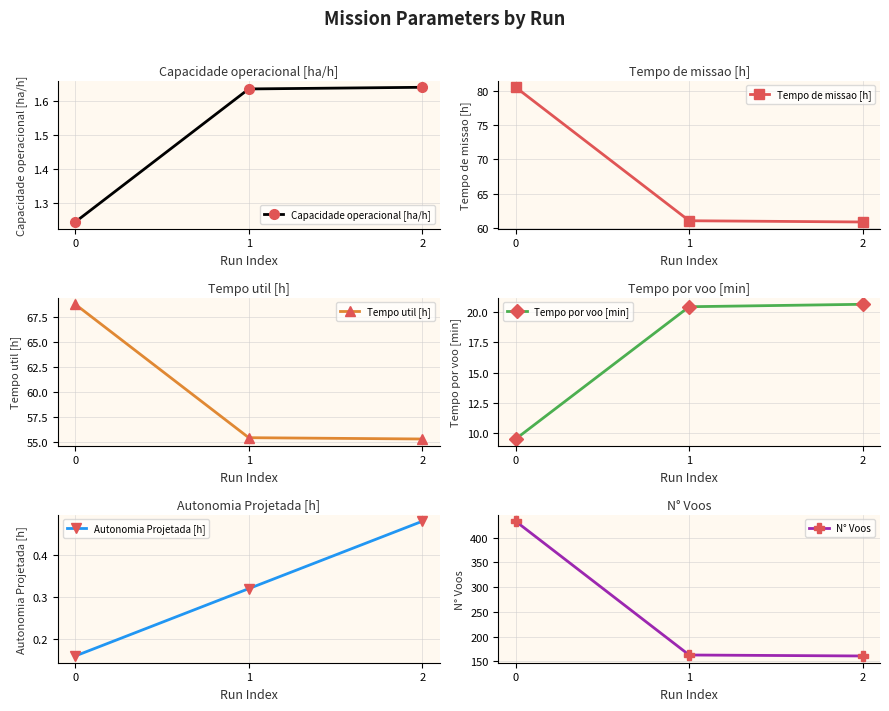

How many lines are shown in the chart?

6